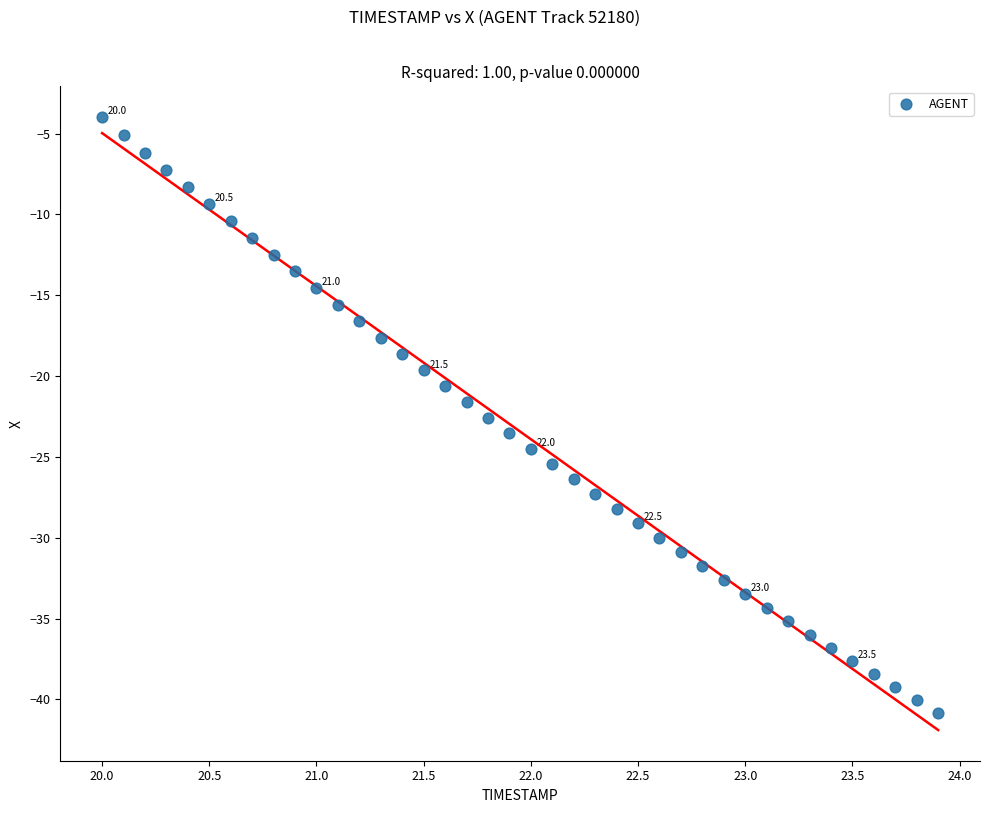

What is the range of Y values (max minus min)?

36.9